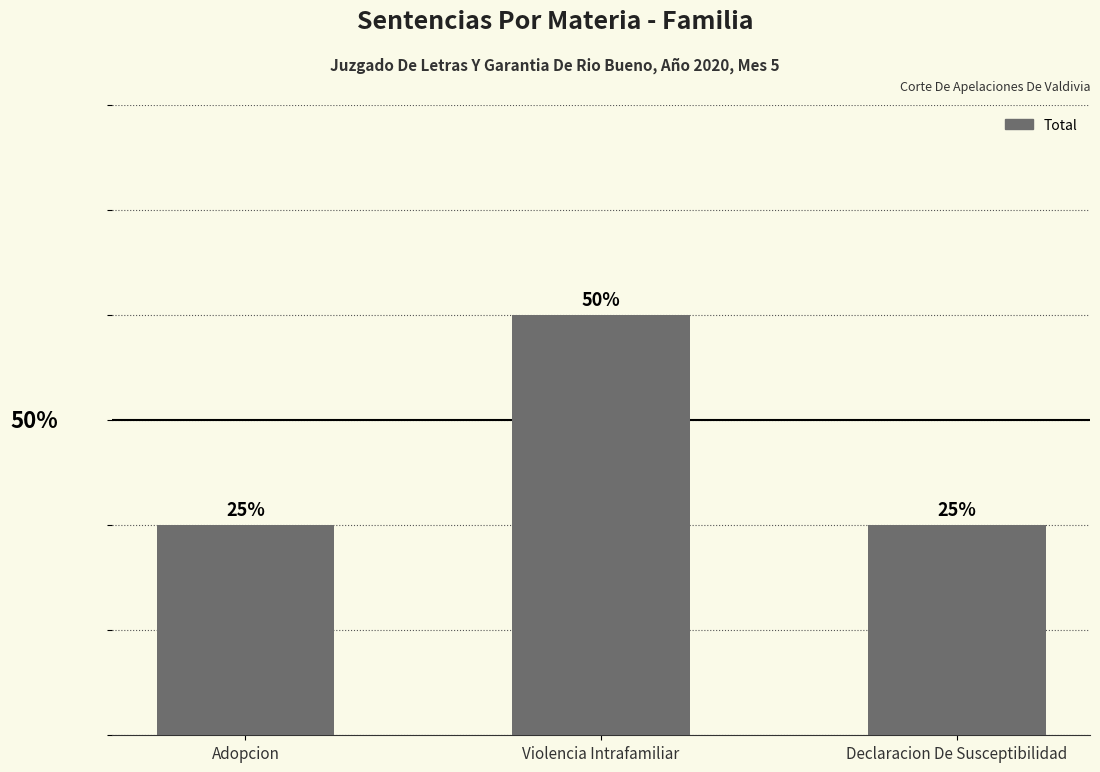

Reading left to right, transcribe all the data shown in this chart.

Adopcion=1	Violencia Intrafamiliar=2	Declaracion De Susceptibilidad=1